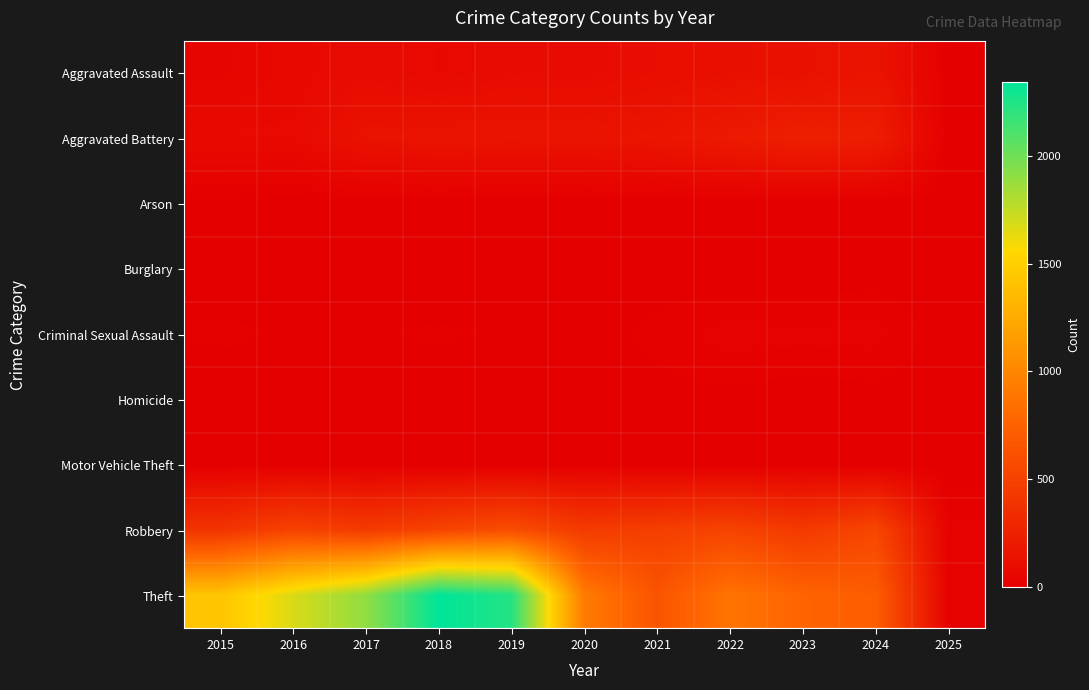

How many series are shown in this chart?

9